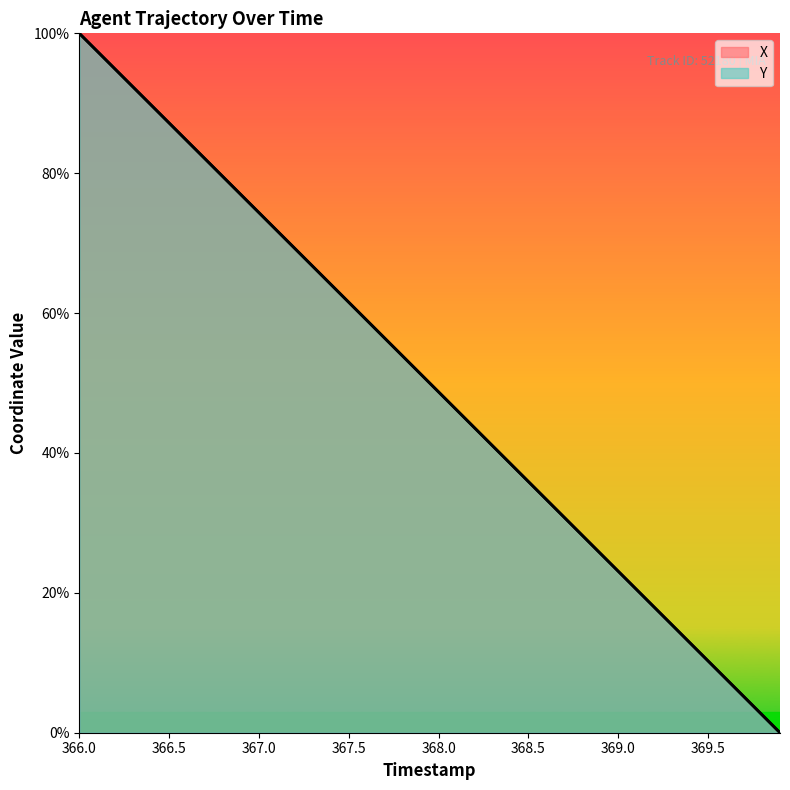

Count the number of data series in this chart.

2